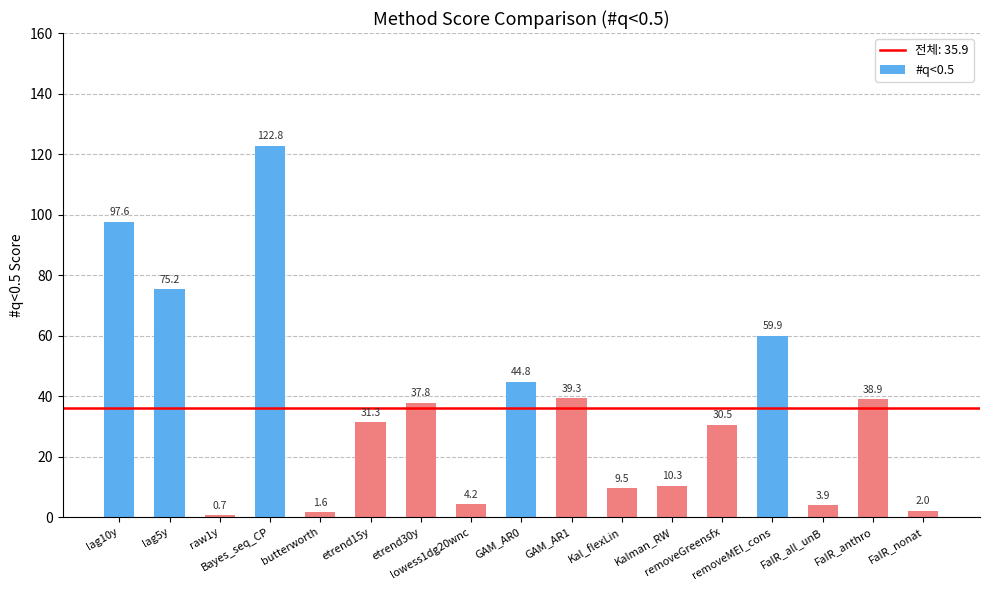

What is the label of the 9th bar from the left?

GAM_AR0